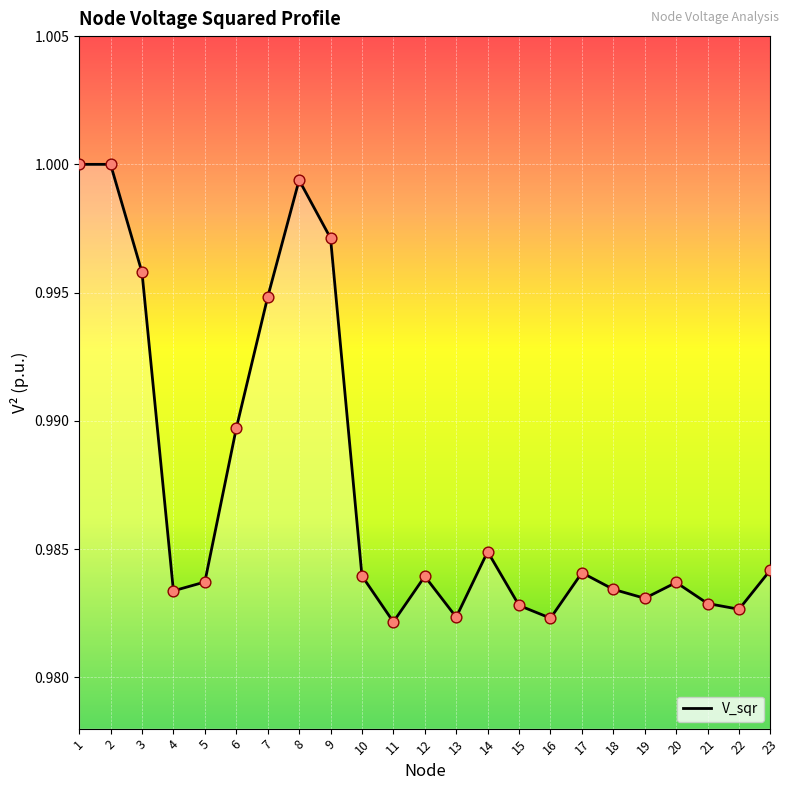

Which has a higher value, 9 or 11?

9